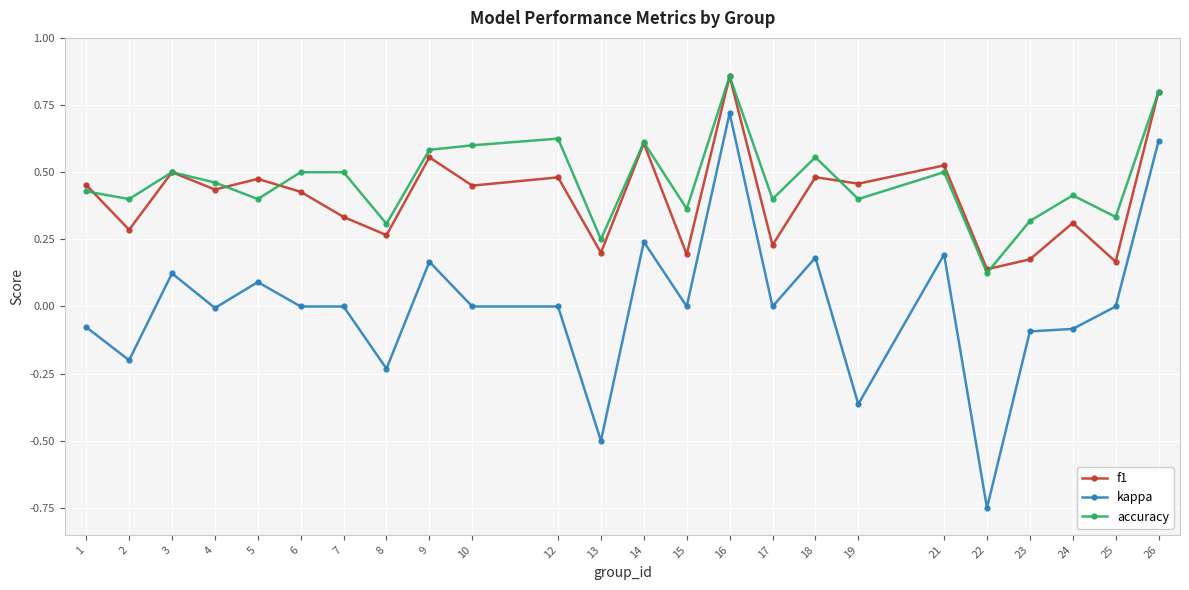

Which category has the highest value in the f1 series?

16